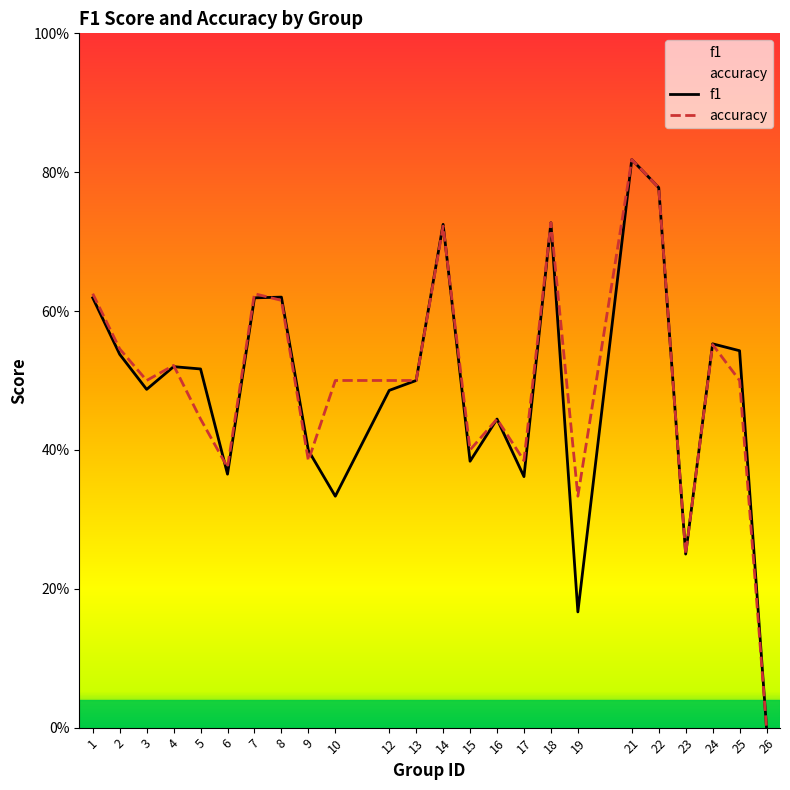

At how many categories does at least one series exceed 0?

23